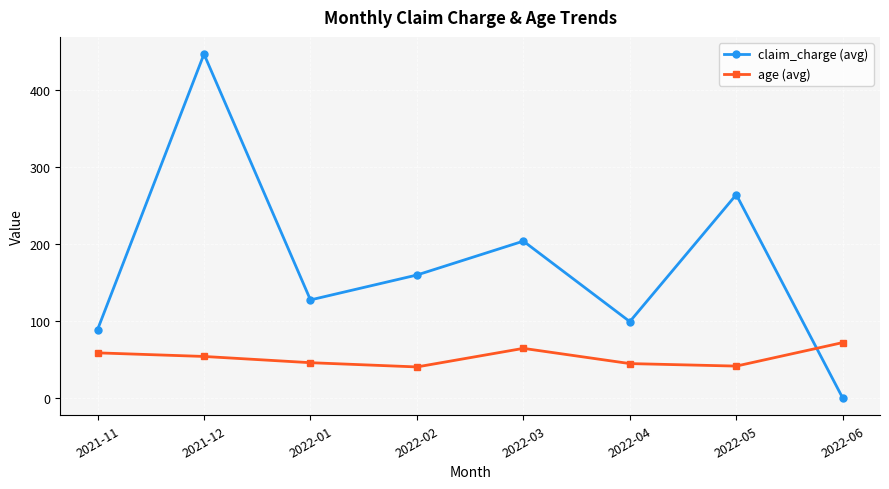

List the series in order of their peak value, lowest first.

age (avg), claim_charge (avg)